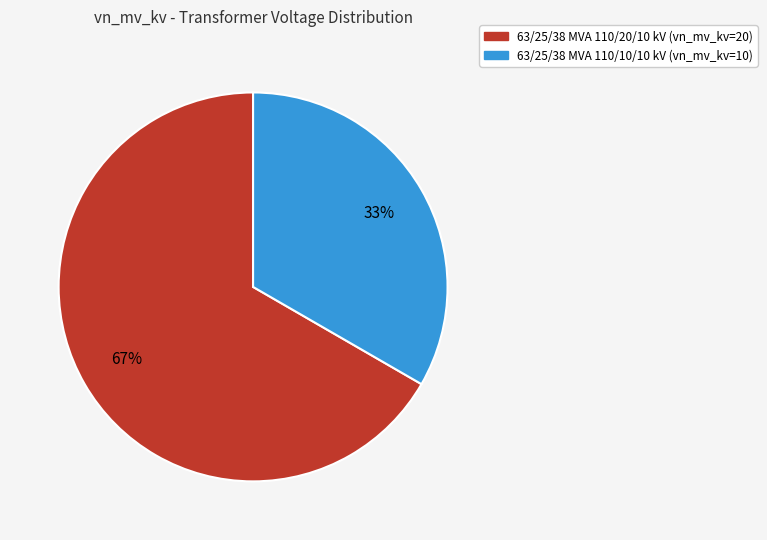

What is the majority slice?

63/25/38 MVA 110/20/10 kV